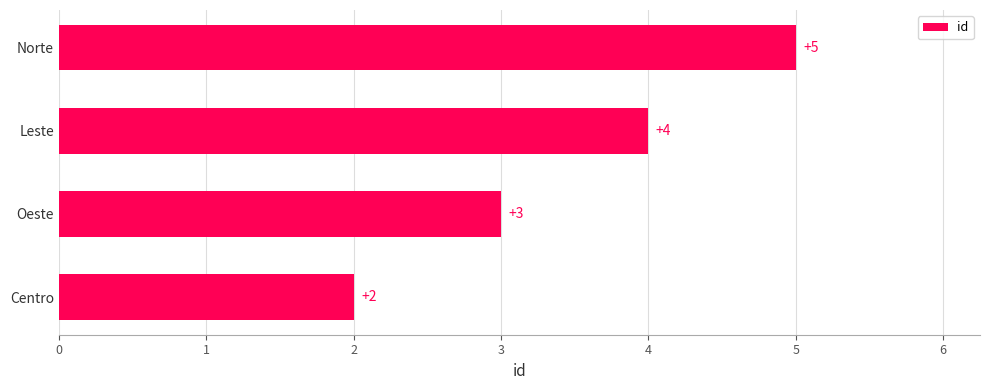

Reading bottom to top, transcribe all the data shown in this chart.

Centro=2	Oeste=3	Leste=4	Norte=5